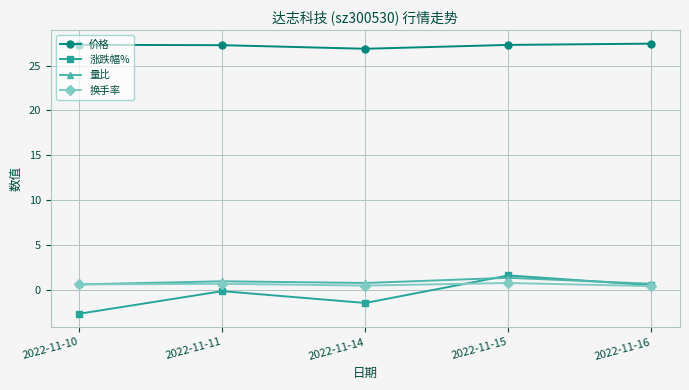

What is the highest value of the 换手率 series?

0.8